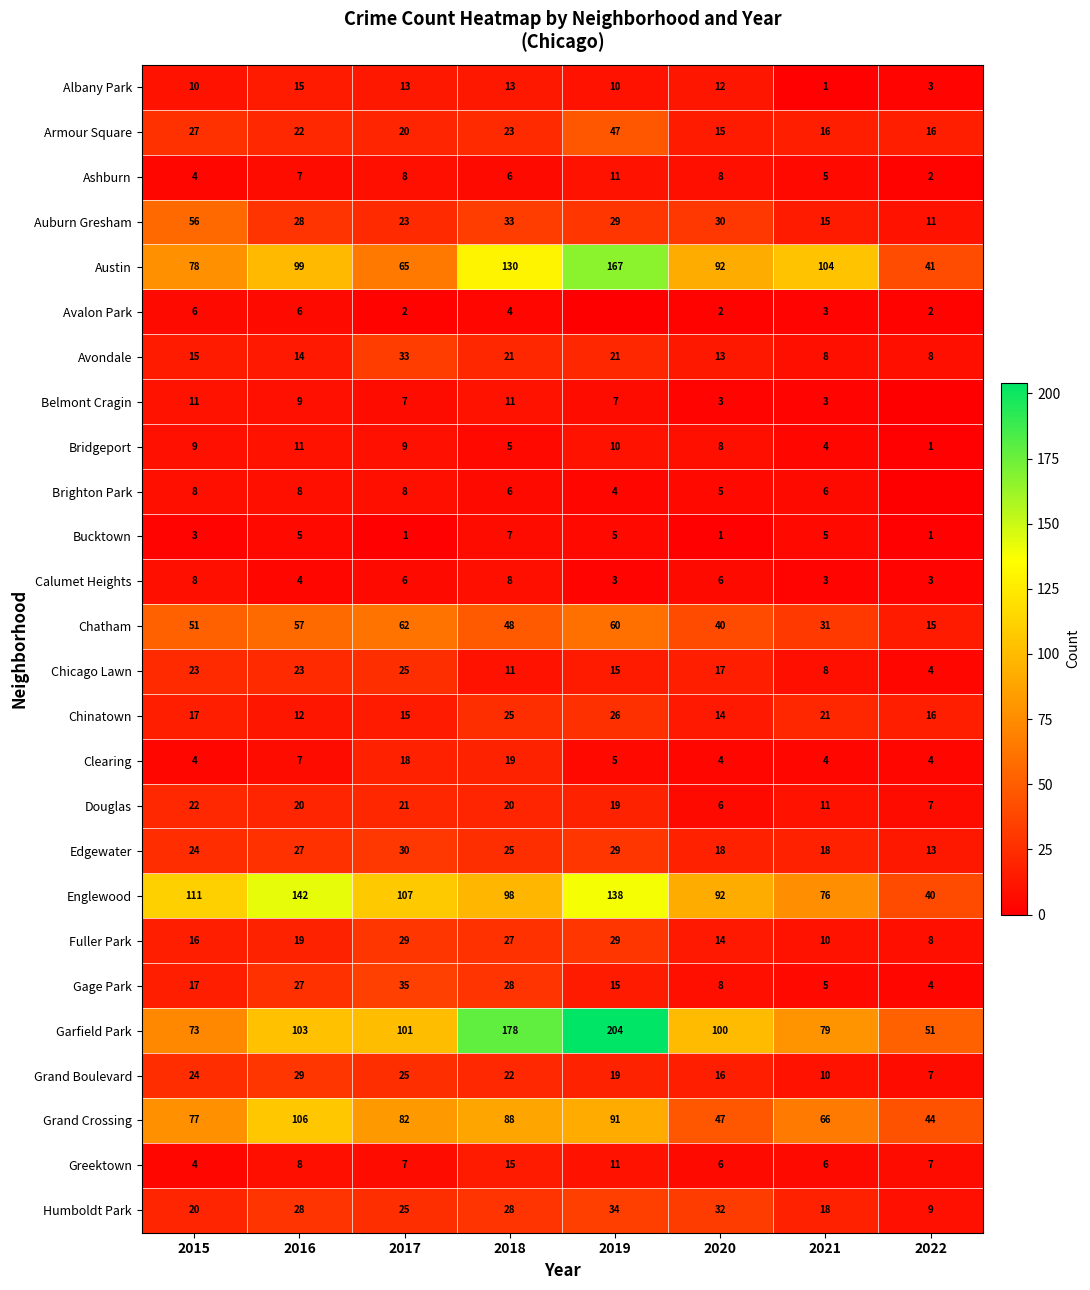

The value of Auburn Gresham at 2020 is 30. True or false?

True